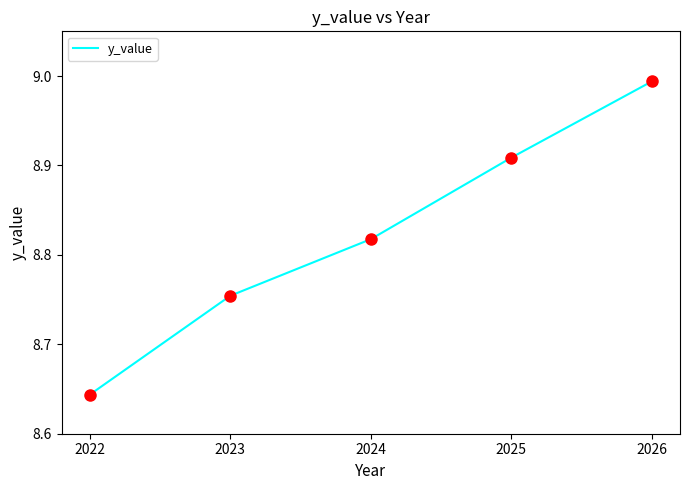

Between 2022 and 2026, which is larger?

2026